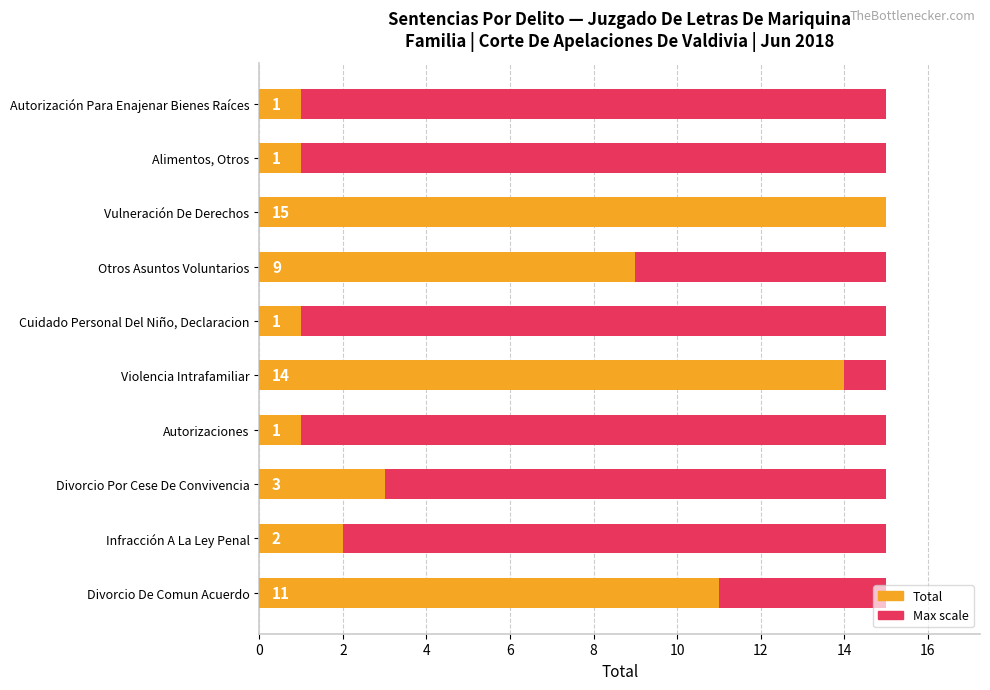

What is the maximum value shown in the chart?

15.0